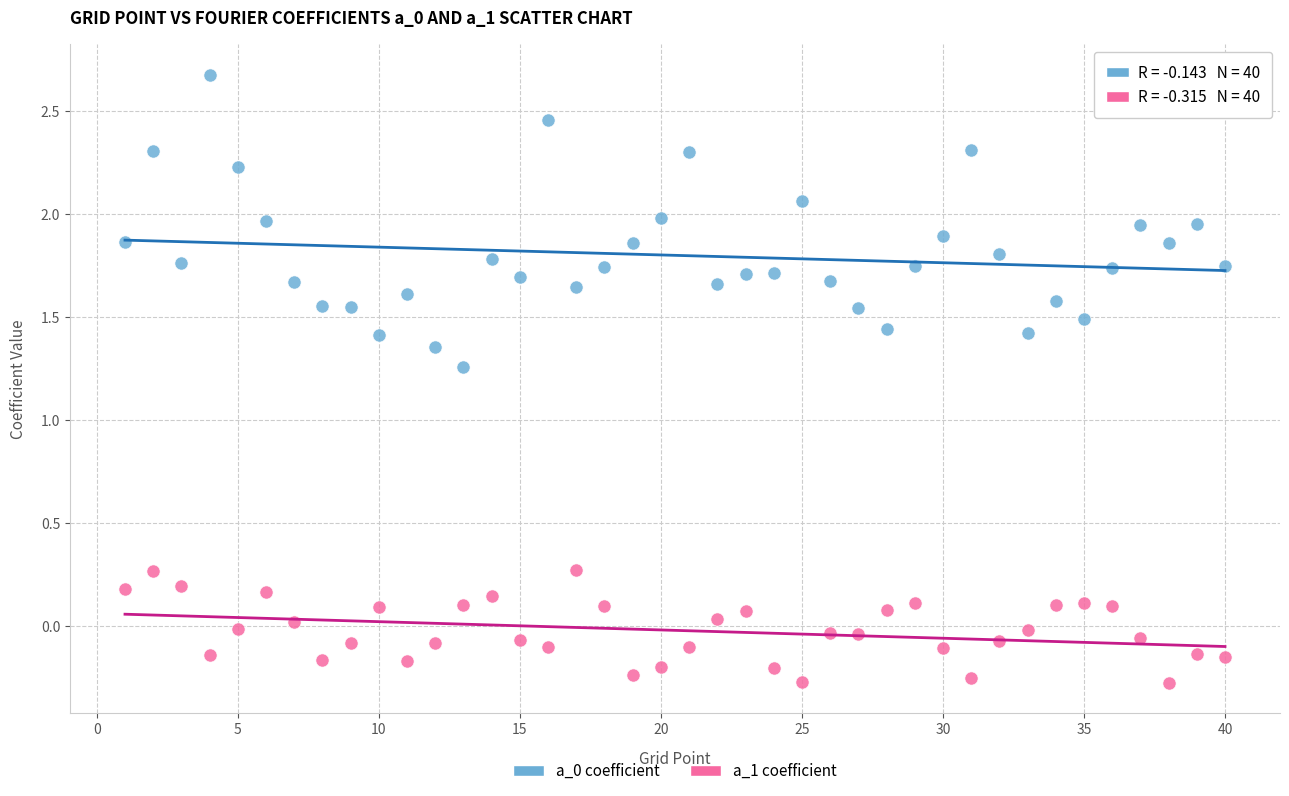

Across all data points, what is the range of X values (max minus min)?

39.0